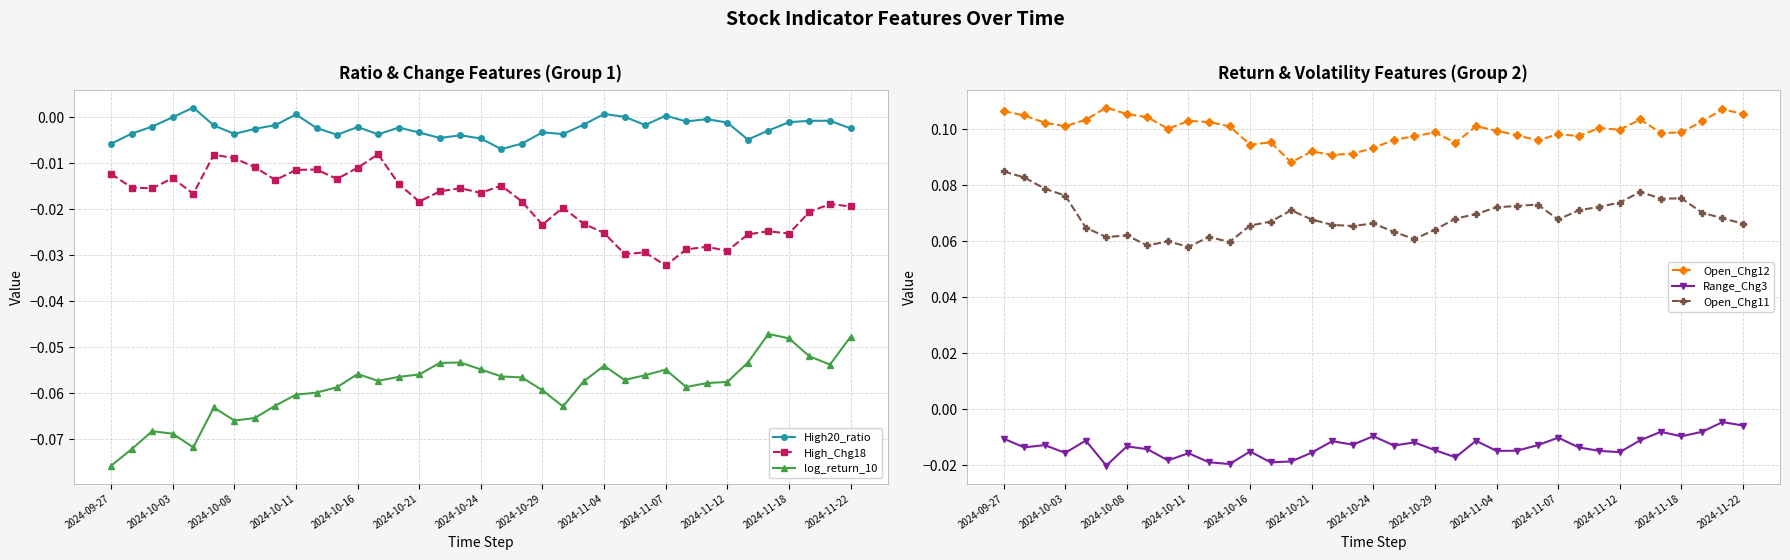

Is it true that Open_Chg12 equals 0.0 at 2024-10-03?

False